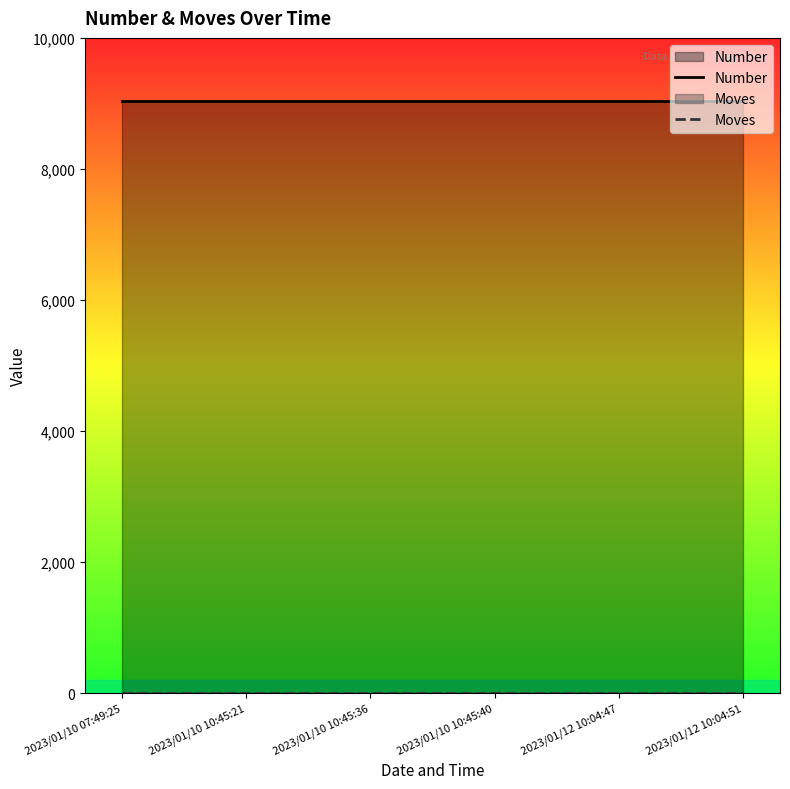

Between 2023/01/12 10:04:51 and 2023/01/10 10:45:40, which is larger?

2023/01/12 10:04:51